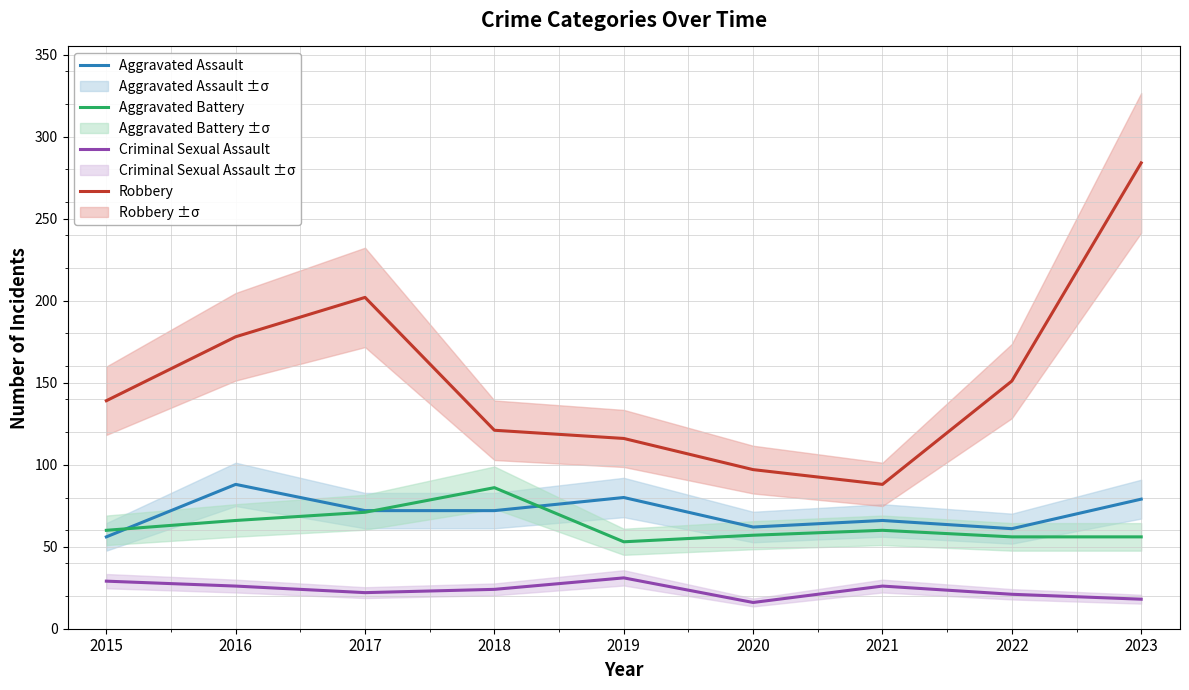

How many values in the Robbery series are below 139?

4